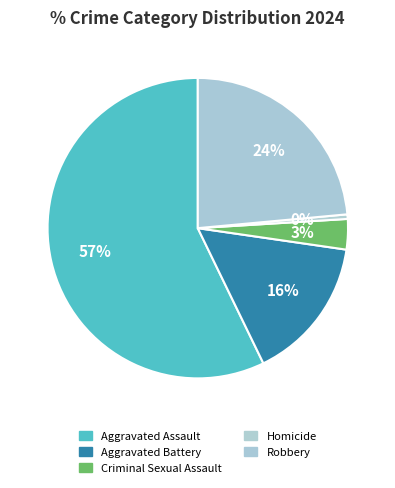

How many segments does this pie chart have?

5